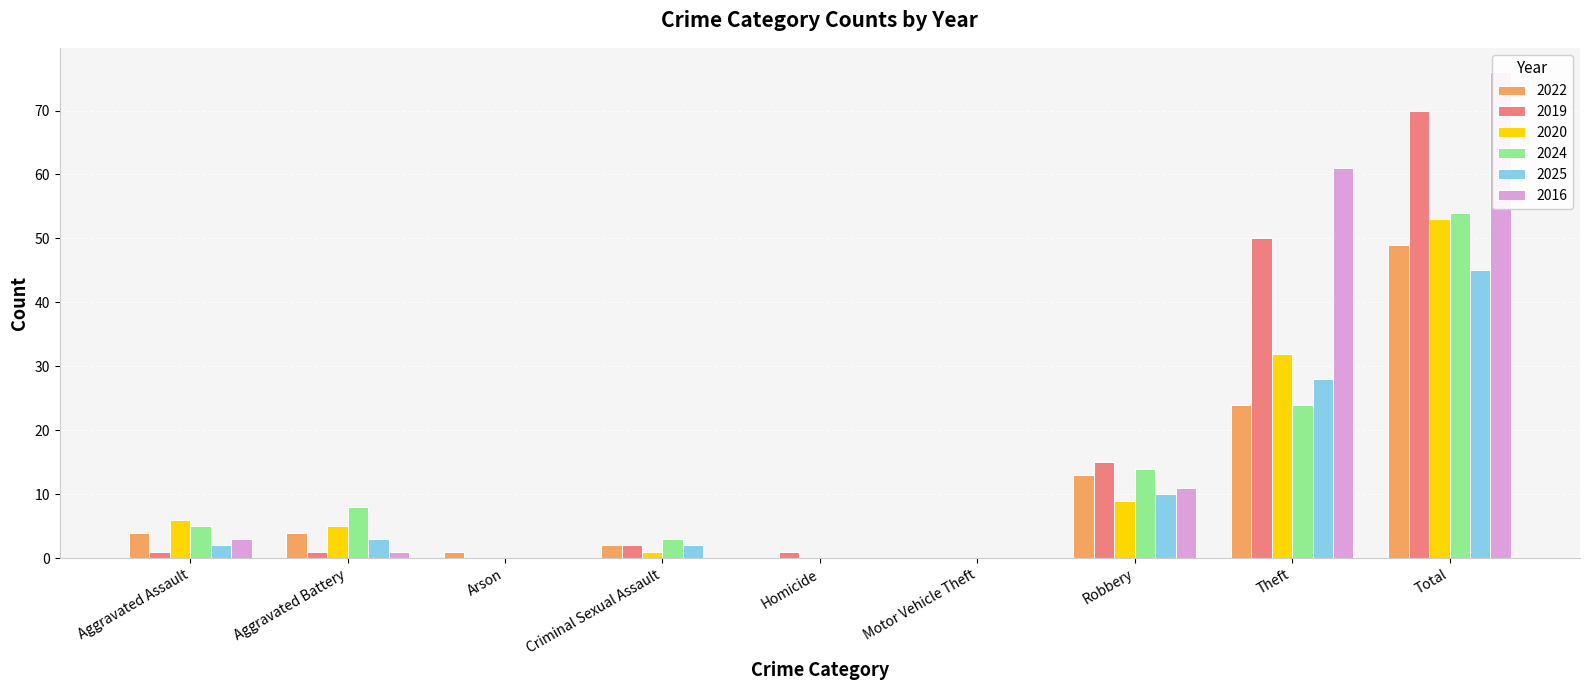

What are all the series names shown in the legend?

2022, 2019, 2020, 2024, 2025, 2016